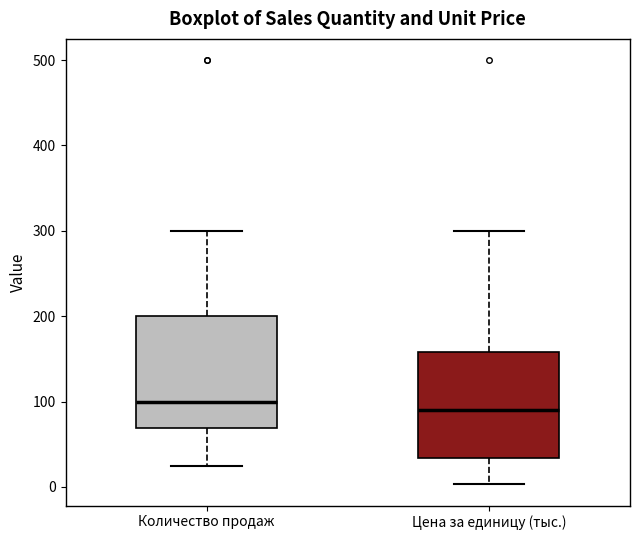

Reading left to right, read every box against the y-axis: the position of its median line, the range the box covers, and the ends of its whiskers. The values are not printed on the chart, so give them approximately, as read against the axis.

Количество продаж: median 100, box 70 to 200, whiskers 30 to 300
Цена за единицу (тыс.): median 90, box 30 to 160, whiskers 0 to 300